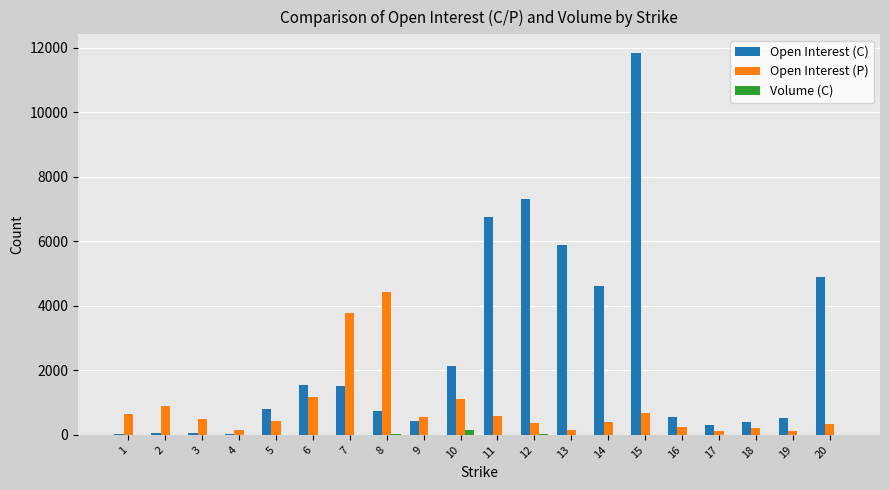

What is the sum of all Open Interest (C) values?

50391